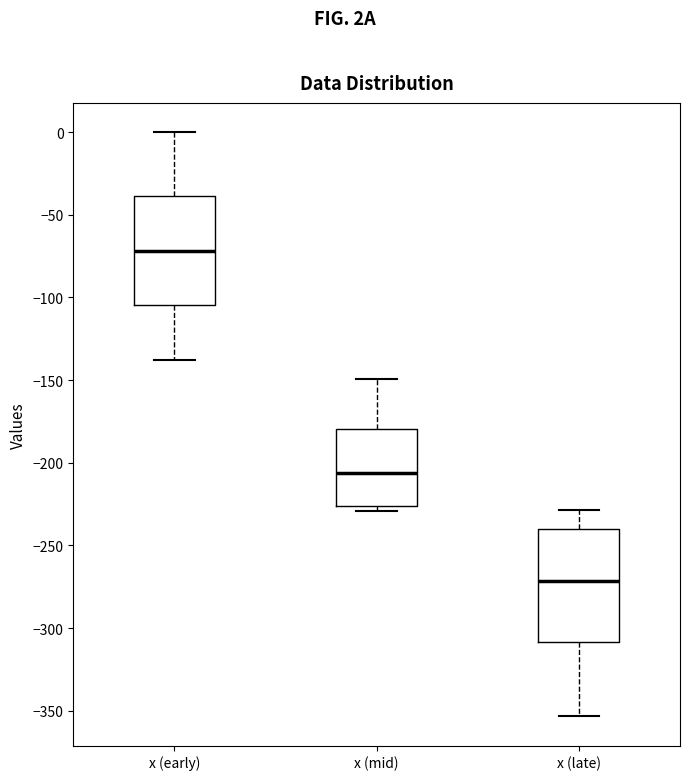

Where does the upper whisker of the box for x (early) end on the y-axis? The values are not printed on the chart, so give them approximately, as read against the axis.

0